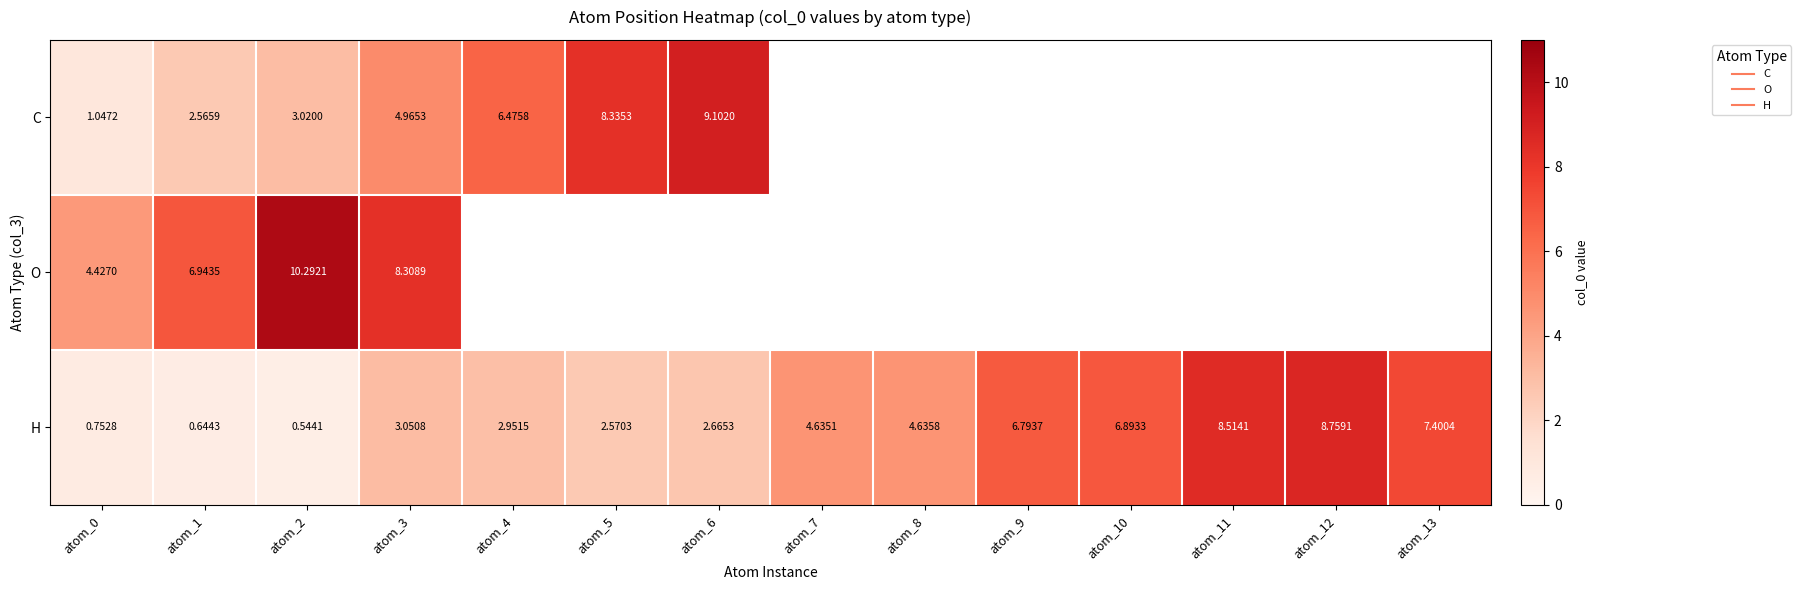

Which category has the highest value in the H series?

atom_12